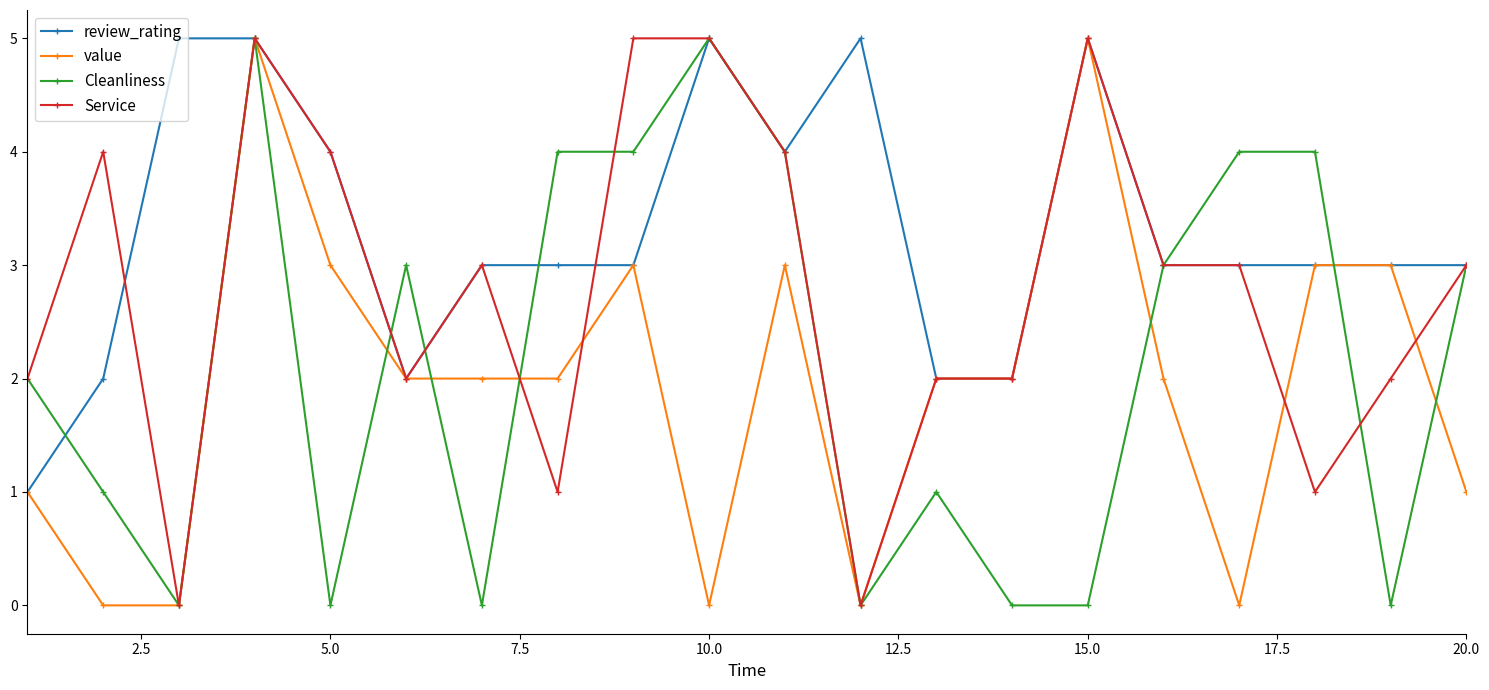

True or false: Cleanliness has more than 1 interior local peaks.

True